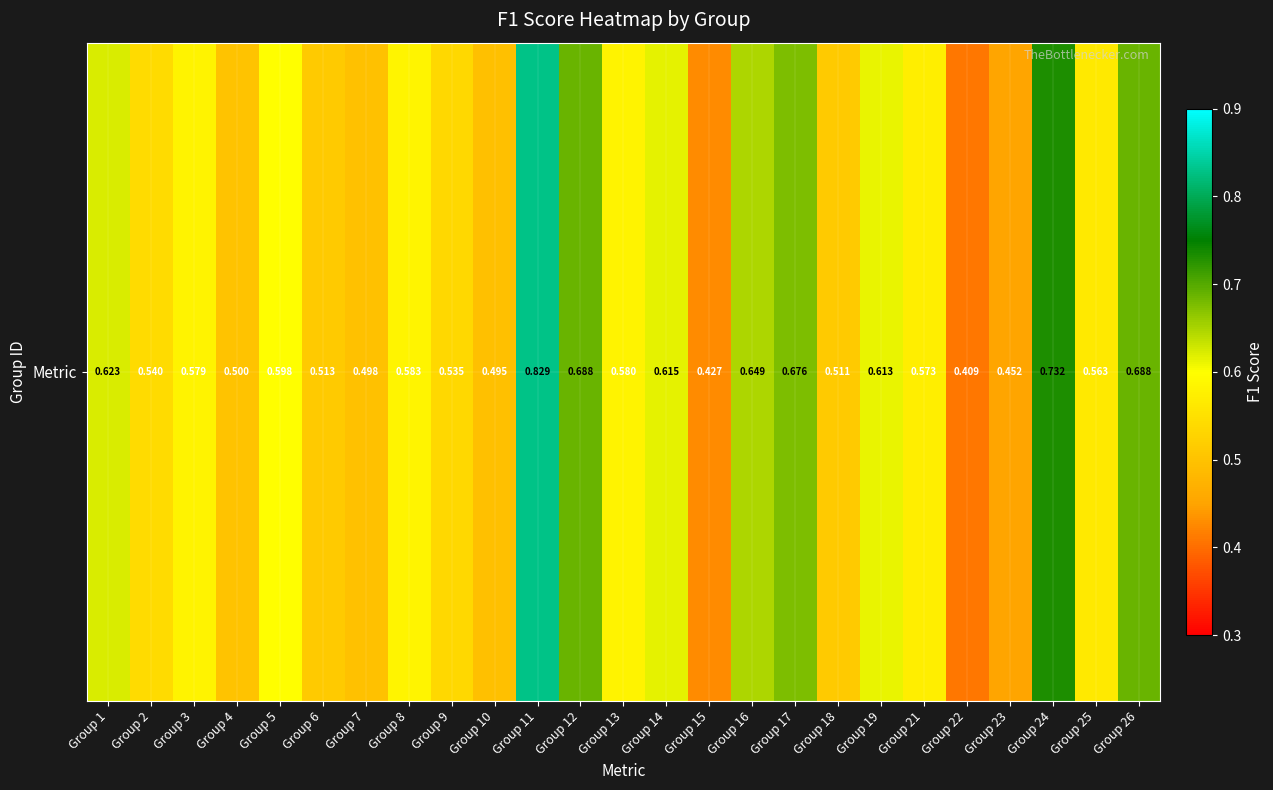

True or false: the data shows 0.6 at Group 8.

True